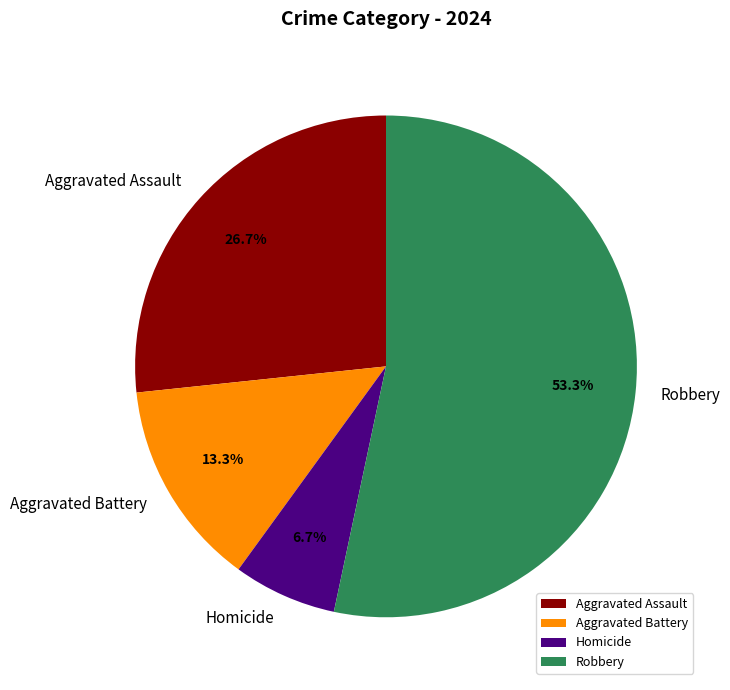

Rank the categories by value from highest to lowest.

Robbery, Aggravated Assault, Aggravated Battery, Homicide